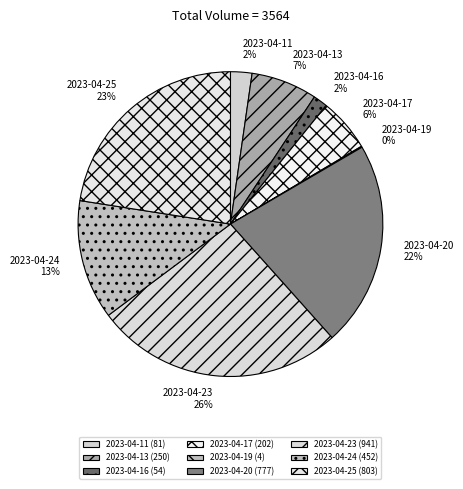

To the nearest percent, what portion does 2023-04-17 represent?

6%